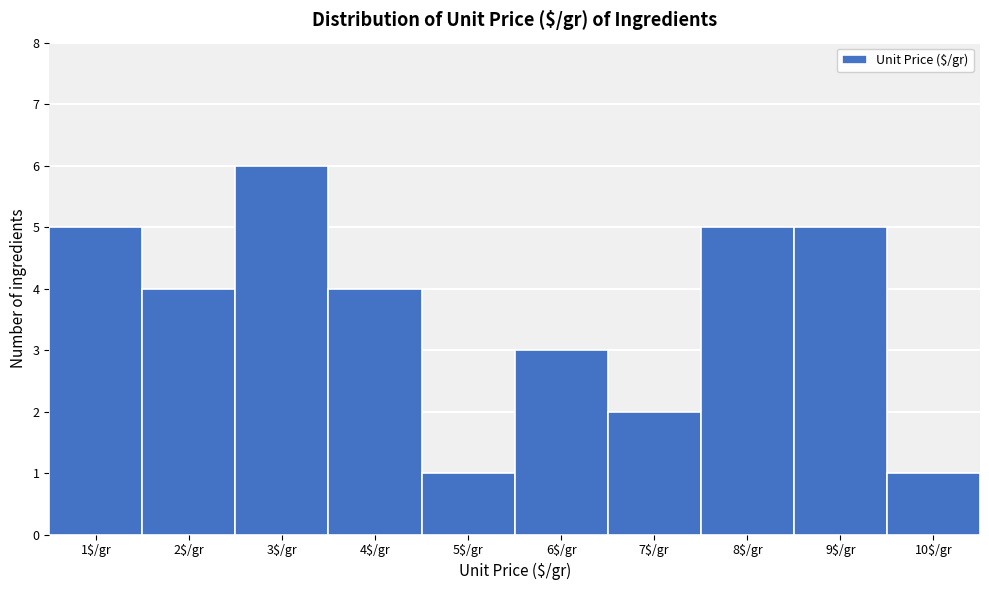

Reading left to right, transcribe this chart: for each bar, give the range it covers on the x-axis and its height. The values are not printed on the chart, so give them approximately, as read against the axis.

0.5 to 1.5: 5
1.5 to 2.5: 4
2.5 to 3.5: 6
3.5 to 4.5: 4
4.5 to 5.5: 1
5.5 to 6.5: 3
6.5 to 7.5: 2
7.5 to 8.5: 5
8.5 to 9.5: 5
9.5 to 10.5: 1